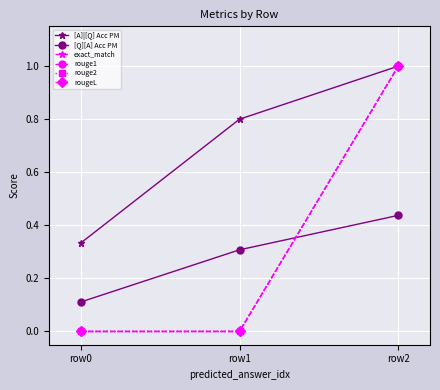

Is this an area chart (filled region under the line)?

No